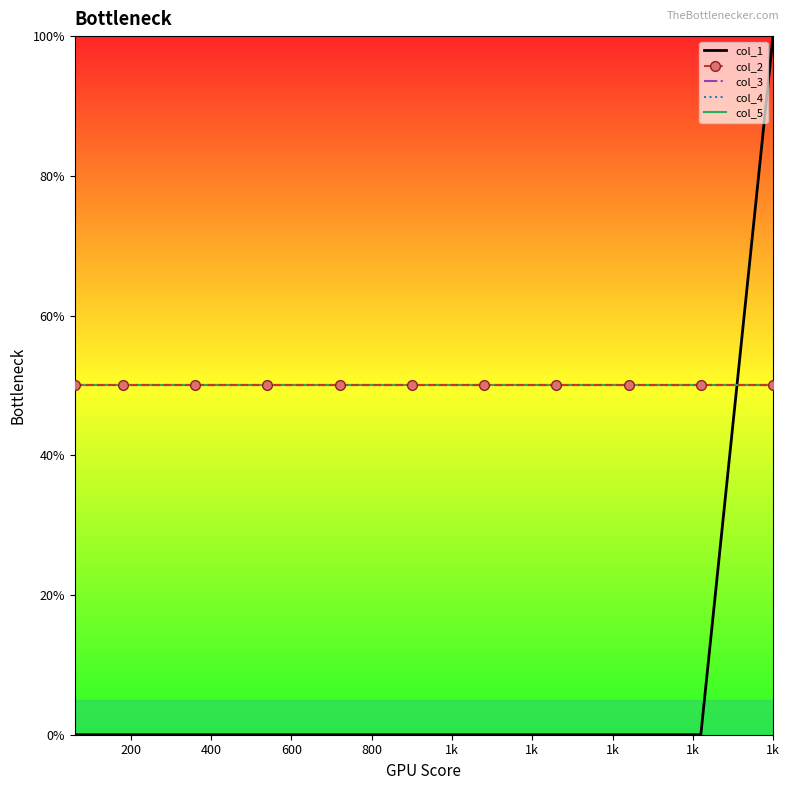

After their last crossing, which series has the higher values: col_3 or col_1?

col_1